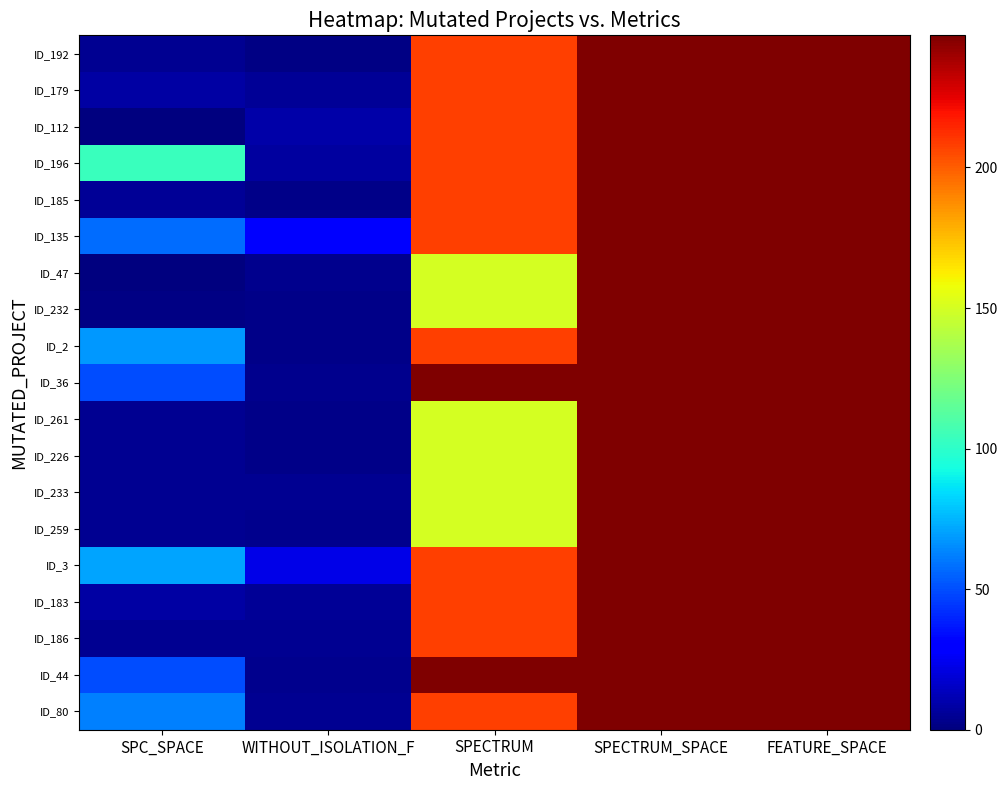

Reading left to right, transcribe all the data shown in this chart.

ID_192: SPC_SPACE=4	WITHOUT_ISOLATION_F=1	SPECTRUM=208	SPECTRUM_SPACE=247	FEATURE_SPACE=247
ID_179: SPC_SPACE=8	WITHOUT_ISOLATION_F=5	SPECTRUM=208	SPECTRUM_SPACE=247	FEATURE_SPACE=247
ID_112: SPC_SPACE=0	WITHOUT_ISOLATION_F=9	SPECTRUM=208	SPECTRUM_SPACE=247	FEATURE_SPACE=247
ID_196: SPC_SPACE=104	WITHOUT_ISOLATION_F=7	SPECTRUM=208	SPECTRUM_SPACE=247	FEATURE_SPACE=247
ID_185: SPC_SPACE=5	WITHOUT_ISOLATION_F=2	SPECTRUM=208	SPECTRUM_SPACE=247	FEATURE_SPACE=247
ID_135: SPC_SPACE=57	WITHOUT_ISOLATION_F=28	SPECTRUM=208	SPECTRUM_SPACE=247	FEATURE_SPACE=247
ID_47: SPC_SPACE=0	WITHOUT_ISOLATION_F=3	SPECTRUM=150	SPECTRUM_SPACE=247	FEATURE_SPACE=247
ID_232: SPC_SPACE=1	WITHOUT_ISOLATION_F=2	SPECTRUM=150	SPECTRUM_SPACE=247	FEATURE_SPACE=247
ID_2: SPC_SPACE=68	WITHOUT_ISOLATION_F=2	SPECTRUM=208	SPECTRUM_SPACE=247	FEATURE_SPACE=247
ID_36: SPC_SPACE=50	WITHOUT_ISOLATION_F=3	SPECTRUM=247	SPECTRUM_SPACE=247	FEATURE_SPACE=247
ID_261: SPC_SPACE=4	WITHOUT_ISOLATION_F=2	SPECTRUM=150	SPECTRUM_SPACE=247	FEATURE_SPACE=247
ID_226: SPC_SPACE=4	WITHOUT_ISOLATION_F=2	SPECTRUM=150	SPECTRUM_SPACE=247	FEATURE_SPACE=247
ID_233: SPC_SPACE=4	WITHOUT_ISOLATION_F=4	SPECTRUM=150	SPECTRUM_SPACE=247	FEATURE_SPACE=247
ID_259: SPC_SPACE=4	WITHOUT_ISOLATION_F=3	SPECTRUM=150	SPECTRUM_SPACE=247	FEATURE_SPACE=247
ID_3: SPC_SPACE=71	WITHOUT_ISOLATION_F=23	SPECTRUM=208	SPECTRUM_SPACE=247	FEATURE_SPACE=247
ID_183: SPC_SPACE=8	WITHOUT_ISOLATION_F=5	SPECTRUM=208	SPECTRUM_SPACE=247	FEATURE_SPACE=247
ID_186: SPC_SPACE=4	WITHOUT_ISOLATION_F=4	SPECTRUM=208	SPECTRUM_SPACE=247	FEATURE_SPACE=247
ID_44: SPC_SPACE=50	WITHOUT_ISOLATION_F=3	SPECTRUM=247	SPECTRUM_SPACE=247	FEATURE_SPACE=247
ID_80: SPC_SPACE=62	WITHOUT_ISOLATION_F=4	SPECTRUM=208	SPECTRUM_SPACE=247	FEATURE_SPACE=247